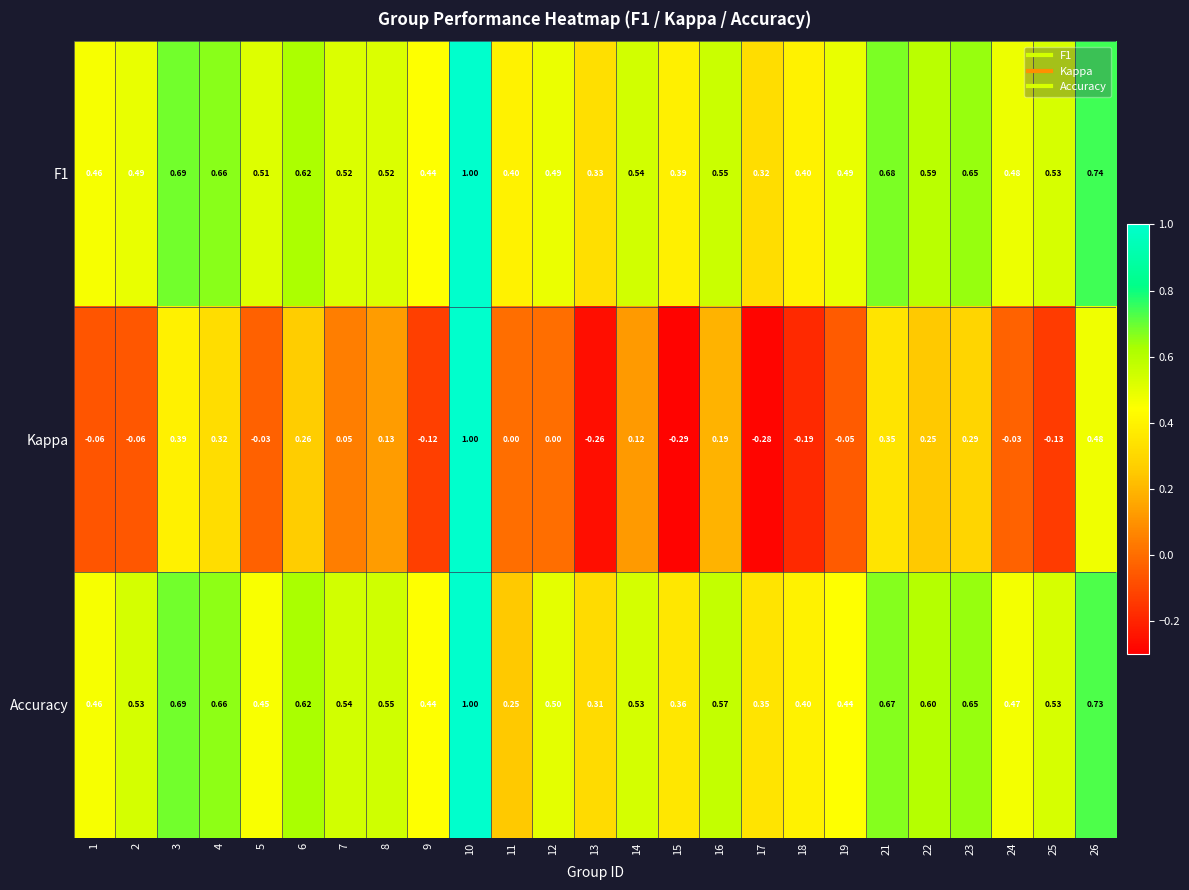

Is the value of Accuracy at 24 greater than the value of Kappa at 7?

Yes